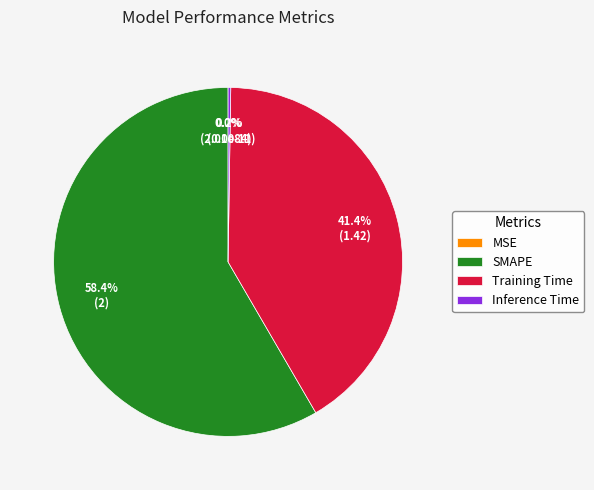

How many slices are in this pie chart?

4